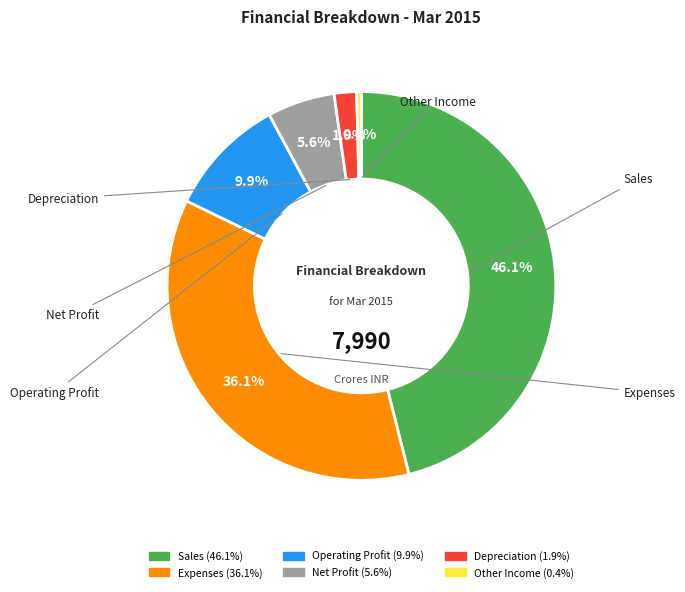

Rank the categories by value from lowest to highest.

Other Income, Depreciation, Net Profit, Operating Profit, Expenses, Sales